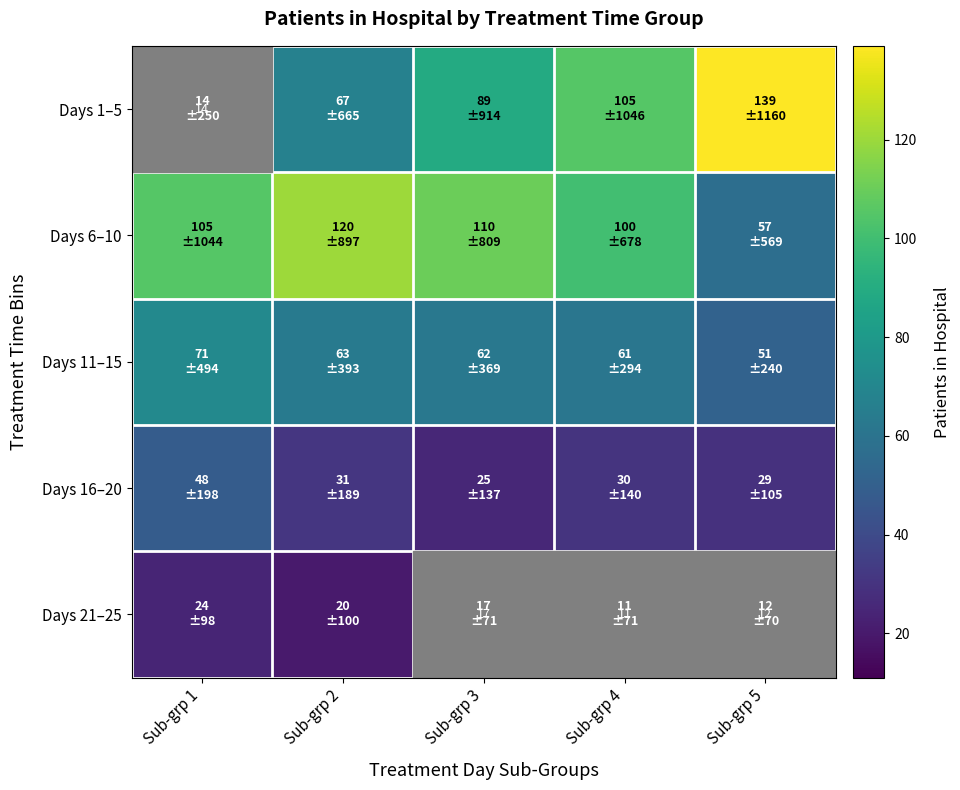

The Days 16–20 series shows 48 at Sub-grp 1. True or false?

True